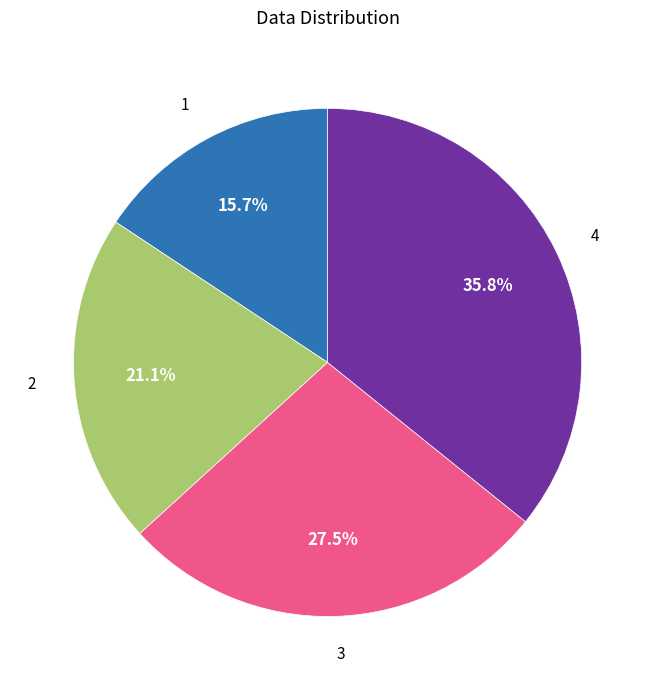

What portion of the pie excludes 3?

72.5%